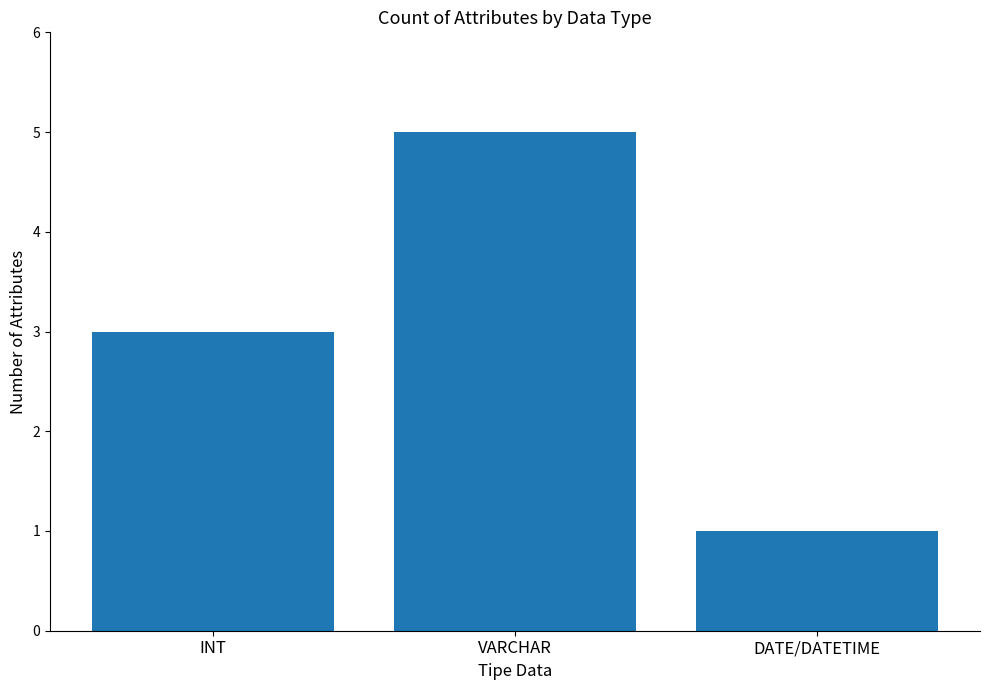

What is the label of the 3rd bar from the left?

DATE/DATETIME